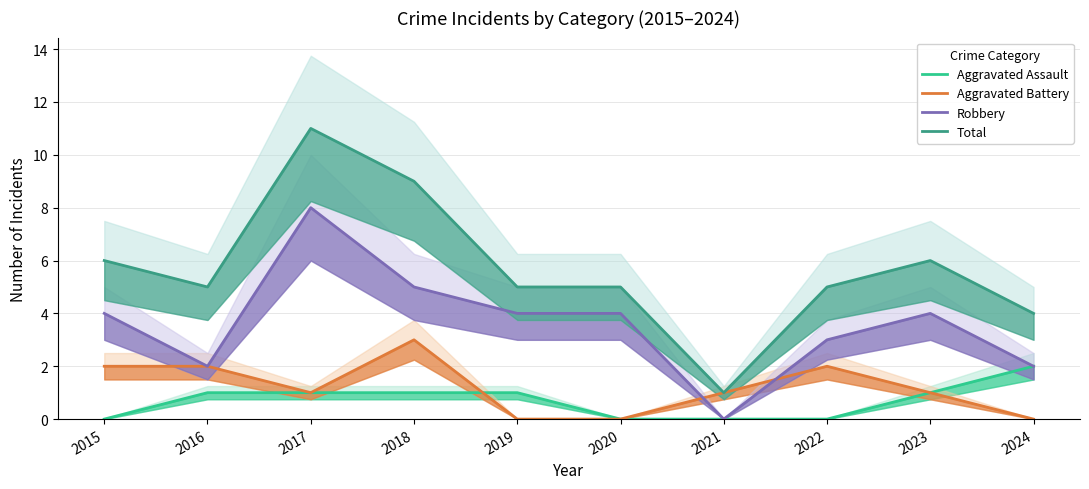

What is the difference between the second highest and second lowest values in the Robbery series?

3